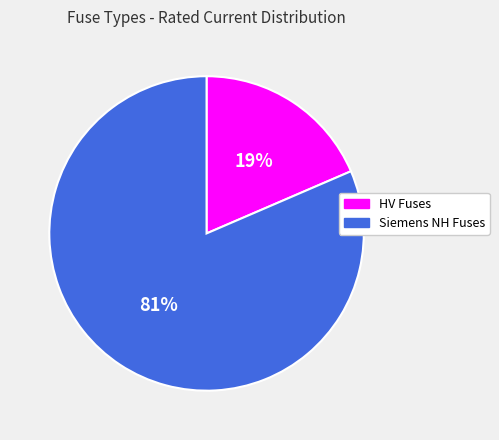

Does any single category account for the majority?

Yes